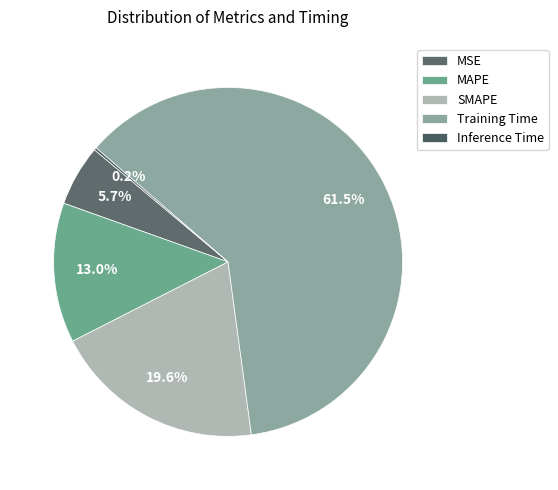

Is Inference Time the majority of the pie?

No